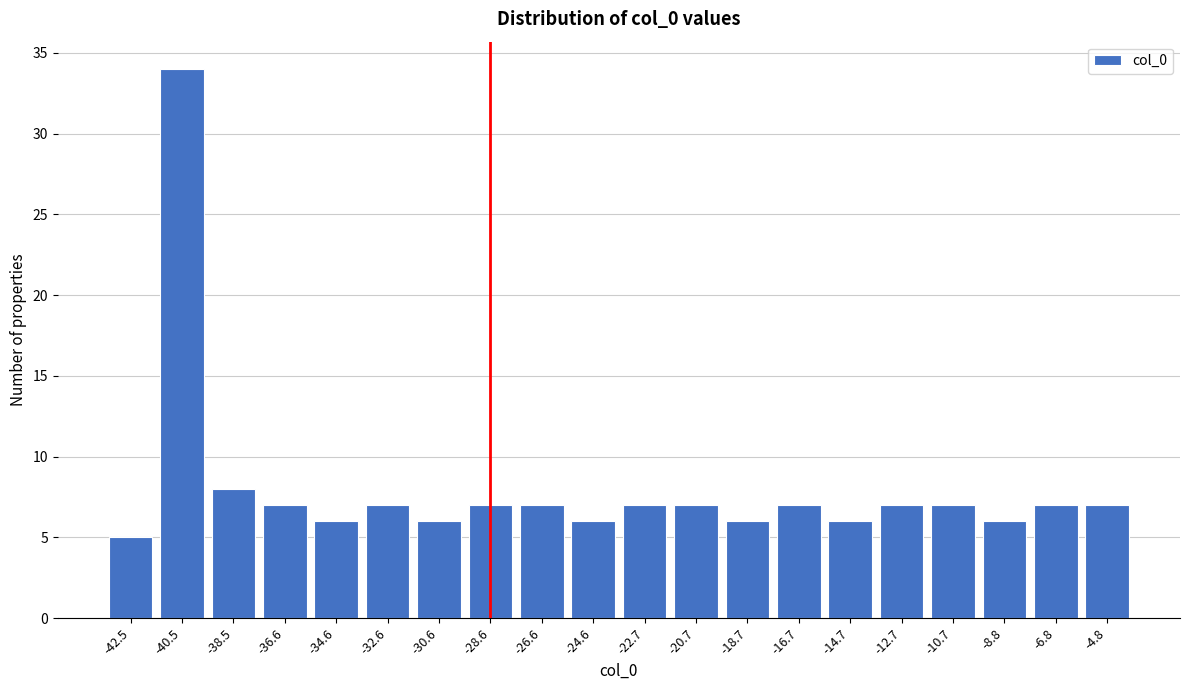

Reading left to right, what are all the values shown in this chart?

-42.5=5	-40.5=34	-38.5=8	-36.6=7	-34.6=6	-32.6=7	-30.6=6	-28.6=7	-26.6=7	-24.6=6	-22.7=7	-20.7=7	-18.7=6	-16.7=7	-14.7=6	-12.7=7	-10.7=7	-8.8=6	-6.8=7	-4.8=7